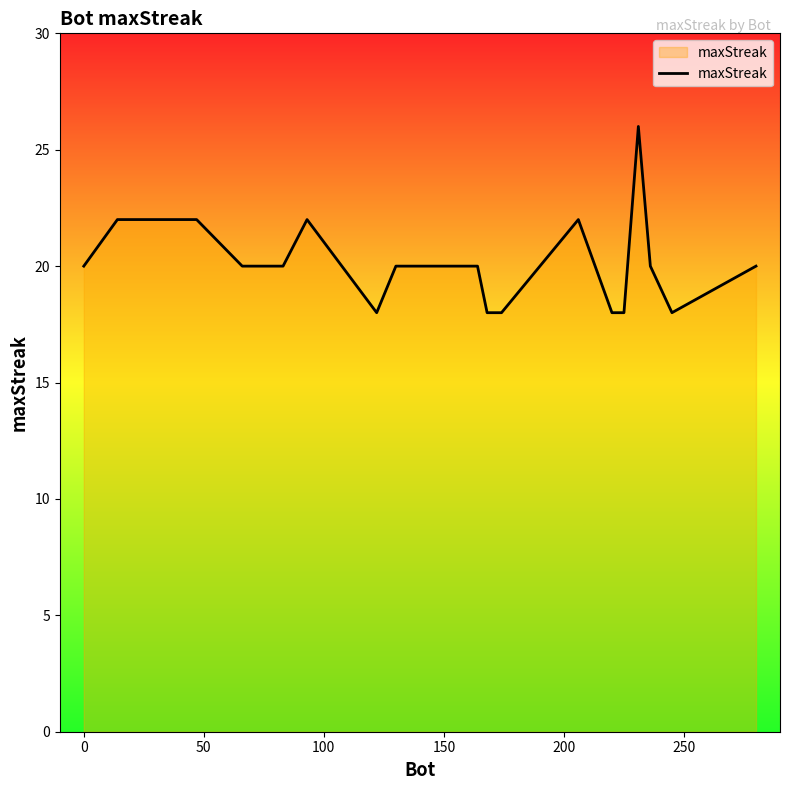

What is the difference between the maximum and minimum values?

8